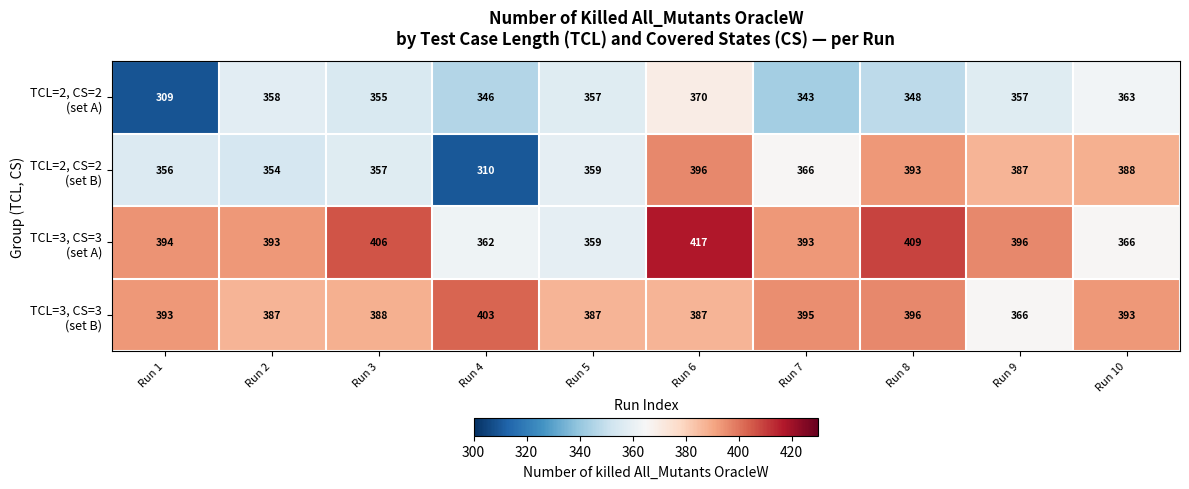

Which label corresponds to the smallest value in the chart?

Run 1